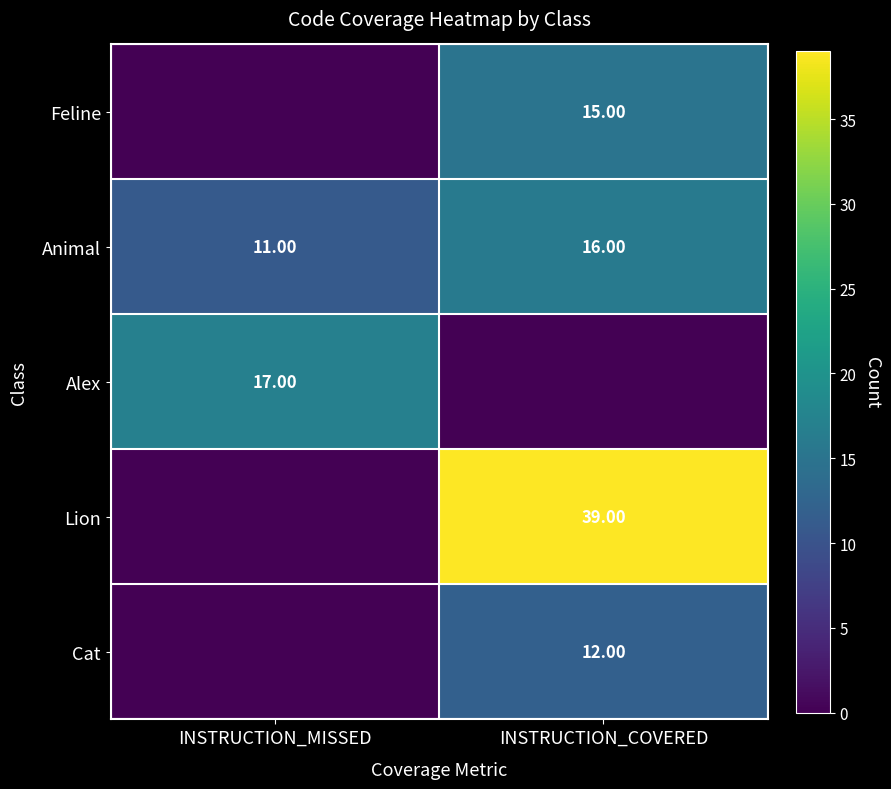

List the labels in order of Animal value, smallest first.

INSTRUCTION_MISSED, INSTRUCTION_COVERED